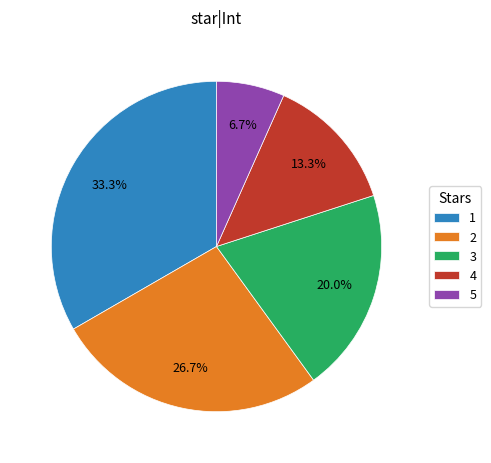

To the nearest percent, what percentage of the pie is 5?

7%